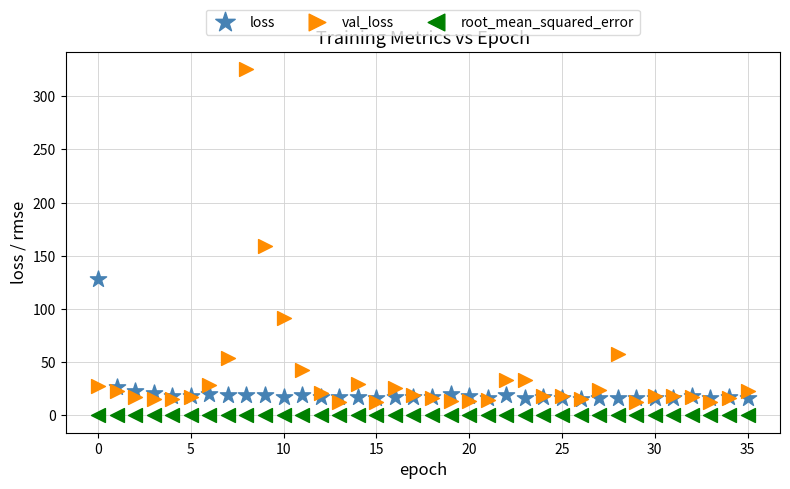

Which series has the largest Y range (max minus min)?

val_loss